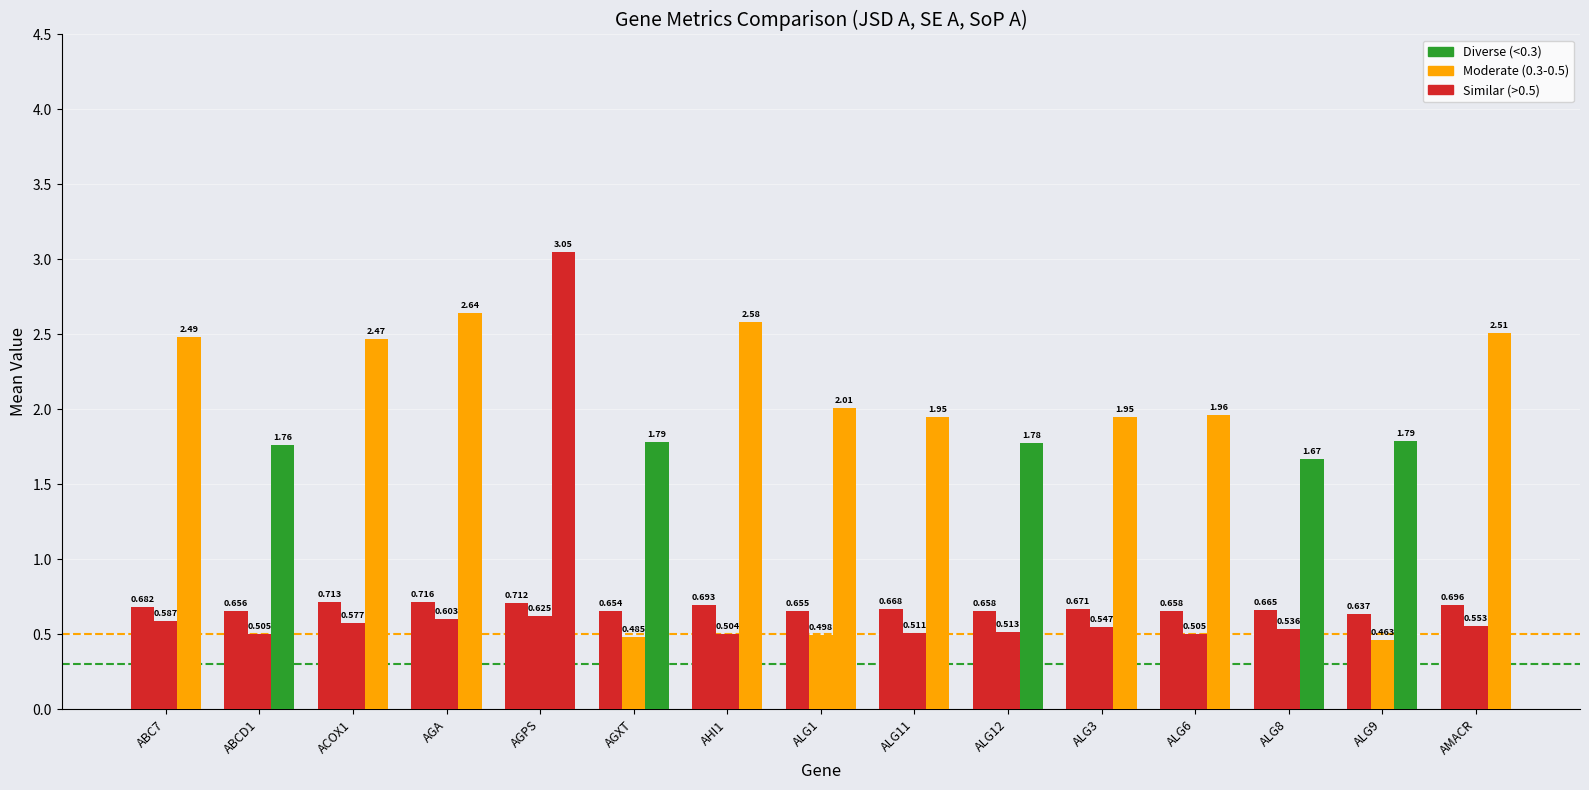

Does the chart contain any negative values?

No